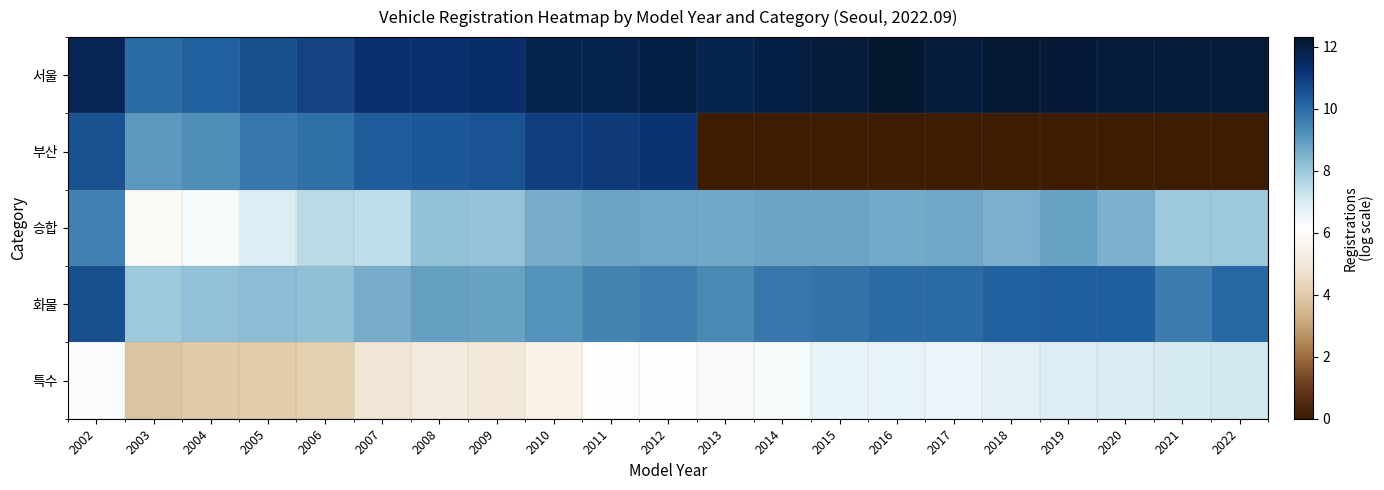

Reading right to left, list all the values displayed in this chart.

서울: 2022=12.2	2021=12.1	2020=12.2	2019=12.2	2018=12.3	2017=12.1	2016=12.3	2015=12.1	2014=11.9	2013=11.7	2012=11.9	2011=11.8	2010=11.8	2009=11.4	2008=11.3	2007=11.3	2006=10.8	2005=10.6	2004=10.2	2003=10.0	2002=11.7
부산: 2022=0.0	2021=0.0	2020=0.0	2019=0.0	2018=0.0	2017=0.0	2016=0.0	2015=0.0	2014=0.0	2013=0.0	2012=11.2	2011=11.0	2010=10.9	2009=10.5	2008=10.4	2007=10.3	2006=9.9	2005=9.7	2004=9.3	2003=9.0	2002=10.5
승합: 2022=8.0	2021=7.9	2020=8.5	2019=8.8	2018=8.5	2017=8.7	2016=8.6	2015=8.8	2014=8.8	2013=8.7	2012=8.7	2011=8.8	2010=8.6	2009=8.1	2008=8.1	2007=7.4	2006=7.5	2005=6.9	2004=6.4	2003=5.8	2002=9.5
화물: 2022=10.1	2021=9.6	2020=10.2	2019=10.3	2018=10.2	2017=10.0	2016=10.0	2015=9.8	2014=9.8	2013=9.3	2012=9.6	2011=9.5	2010=9.2	2009=8.8	2008=8.8	2007=8.6	2006=8.2	2005=8.2	2004=8.2	2003=8.0	2002=10.6
특수: 2022=7.1	2021=7.0	2020=7.0	2019=6.9	2018=6.8	2017=6.5	2016=6.7	2015=6.6	2014=6.4	2013=5.9	2012=6.2	2011=6.1	2010=5.4	2009=5.0	2008=5.1	2007=4.9	2006=4.1	2005=4.0	2004=4.0	2003=3.8	2002=6.2